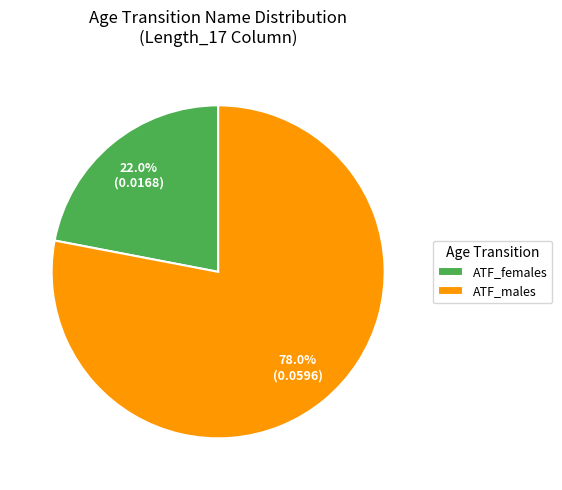

Do ATF_males and ATF_females together represent more than half of the pie?

Yes